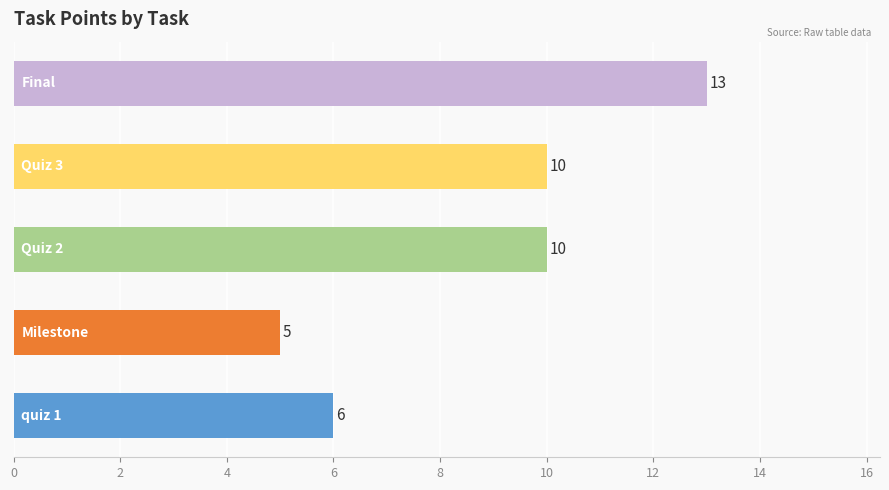

Count the number of data series in this chart.

1